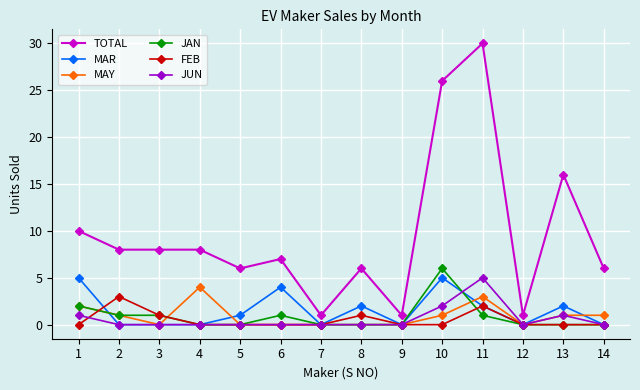

Reading right to left, transcribe all the data shown in this chart.

TOTAL: 14=6	13=16	12=1	11=30	10=26	9=1	8=6	7=1	6=7	5=6	4=8	3=8	2=8	1=10
MAR: 14=0	13=2	12=0	11=2	10=5	9=0	8=2	7=0	6=4	5=1	4=0	3=0	2=0	1=5
MAY: 14=1	13=1	12=0	11=3	10=1	9=0	8=0	7=0	6=0	5=0	4=4	3=0	2=1	1=2
JAN: 14=0	13=0	12=0	11=1	10=6	9=0	8=0	7=0	6=1	5=0	4=0	3=1	2=1	1=2
FEB: 14=0	13=0	12=0	11=2	10=0	9=0	8=1	7=0	6=0	5=0	4=0	3=1	2=3	1=0
JUN: 14=0	13=1	12=0	11=5	10=2	9=0	8=0	7=0	6=0	5=0	4=0	3=0	2=0	1=1